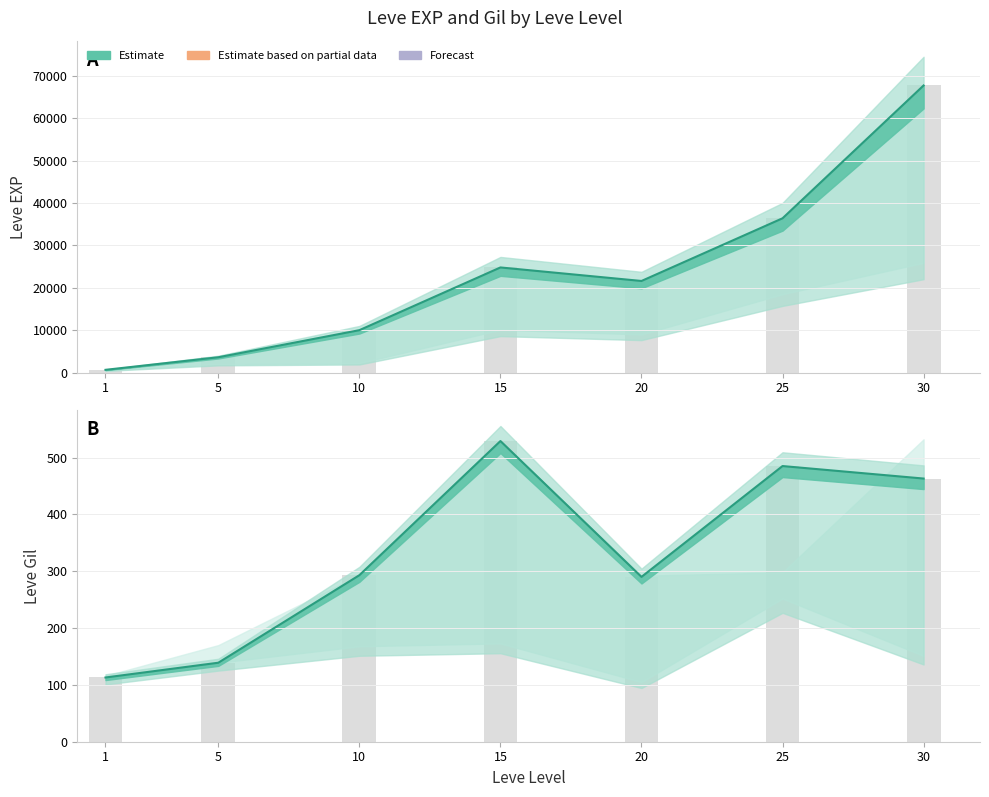

At which category does the chart reach its minimum across all series?

1